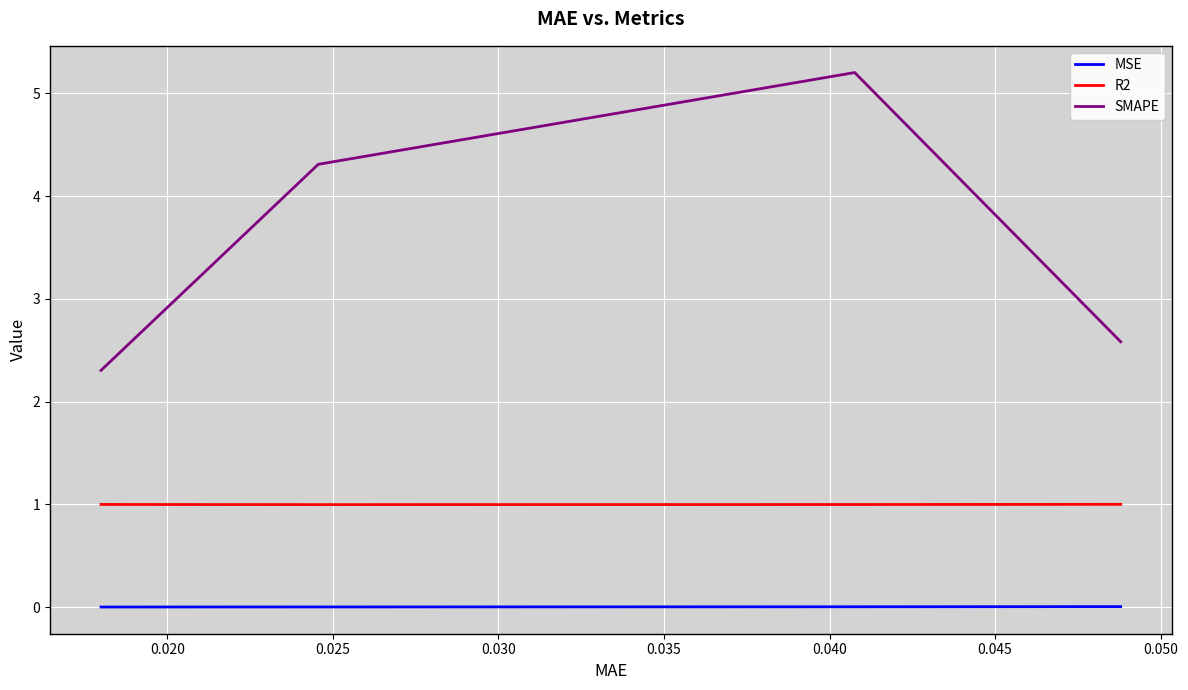

Which series has the widest spread of values?

SMAPE